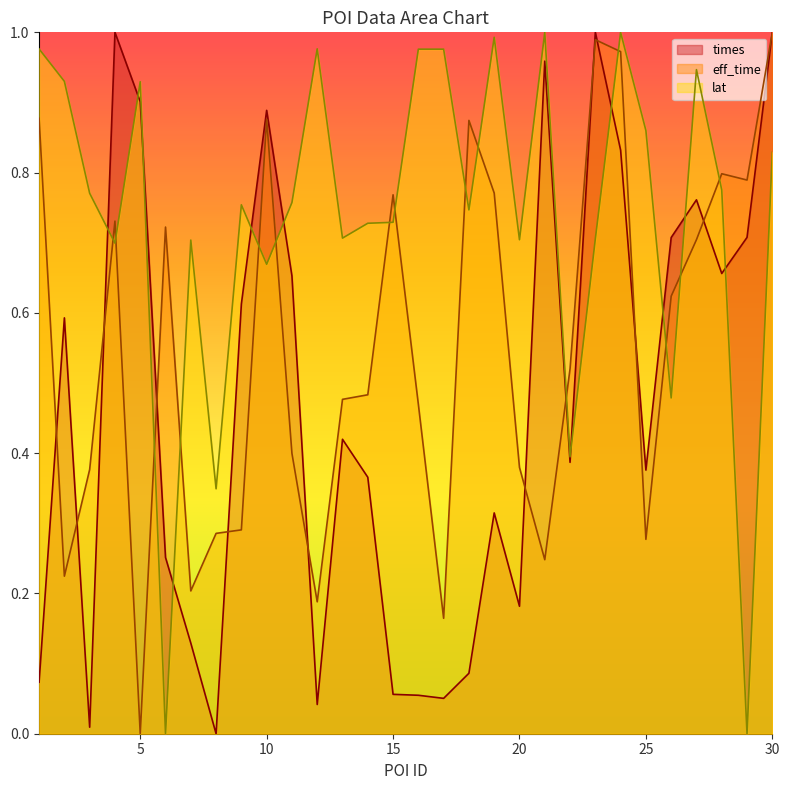

At which category does times reach its first local peak?

2